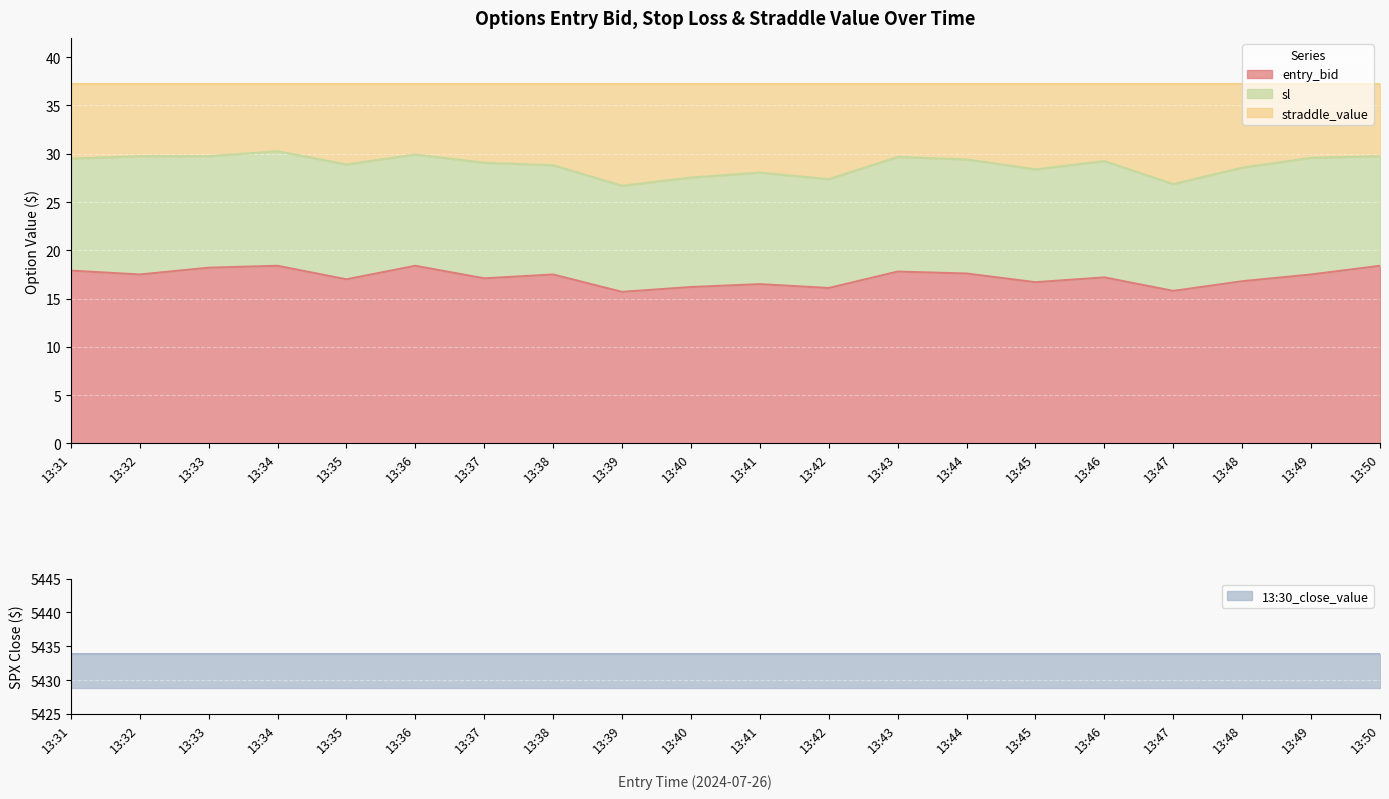

What is the highest value of the entry_bid series?

18.4